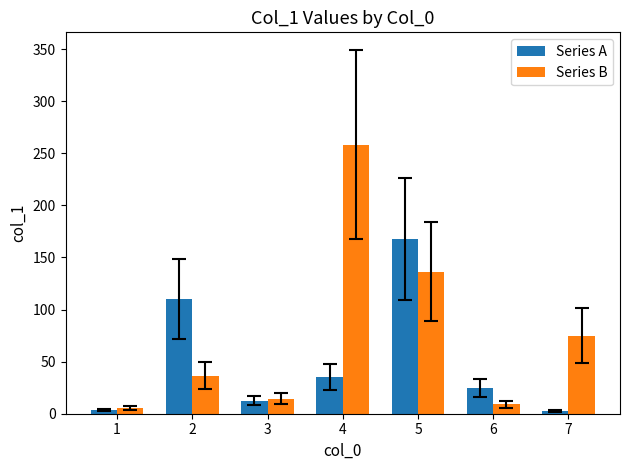

Which series has the widest spread of values?

Series B